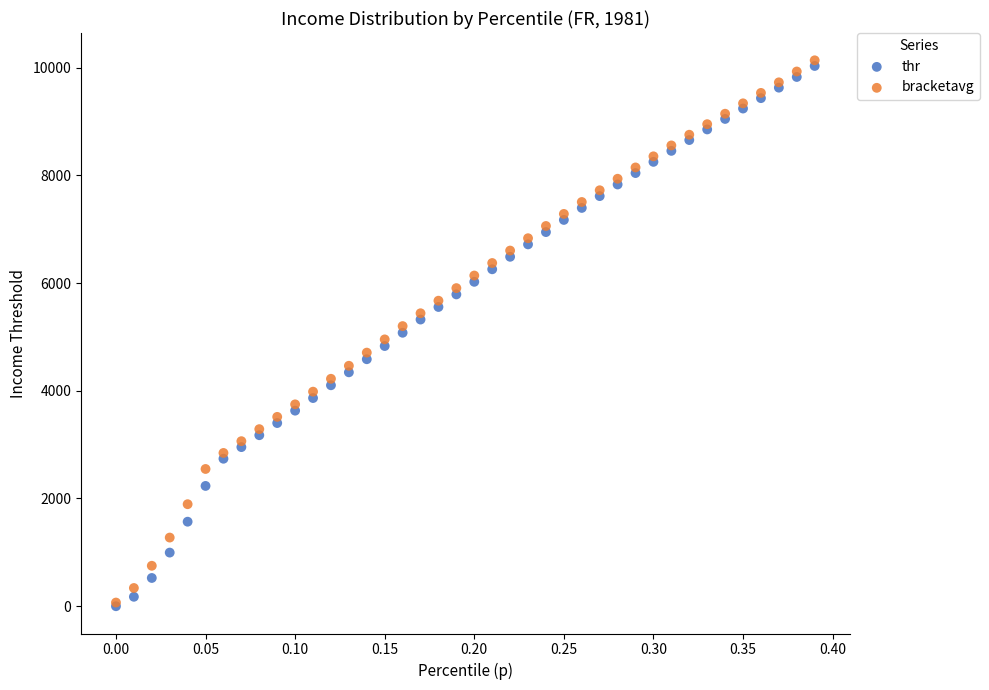

What are all the series names shown in the legend?

thr, bracketavg